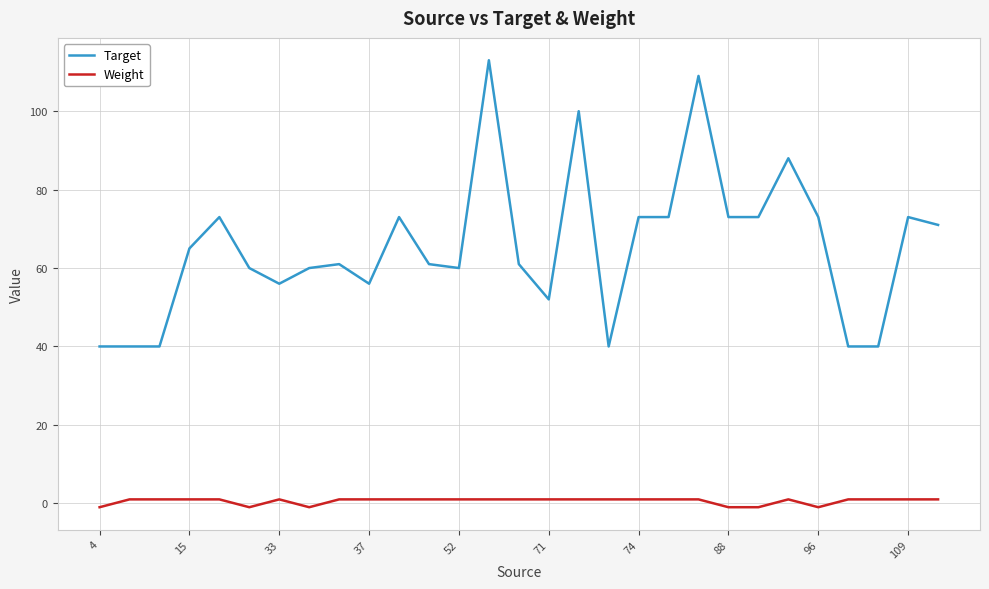

Which series has the largest total across all categories?

Target